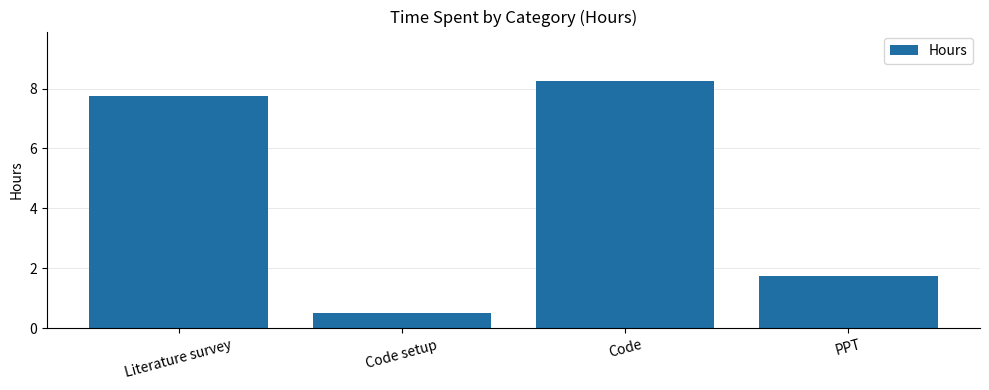

Where is the data nearest to the value 4?

PPT